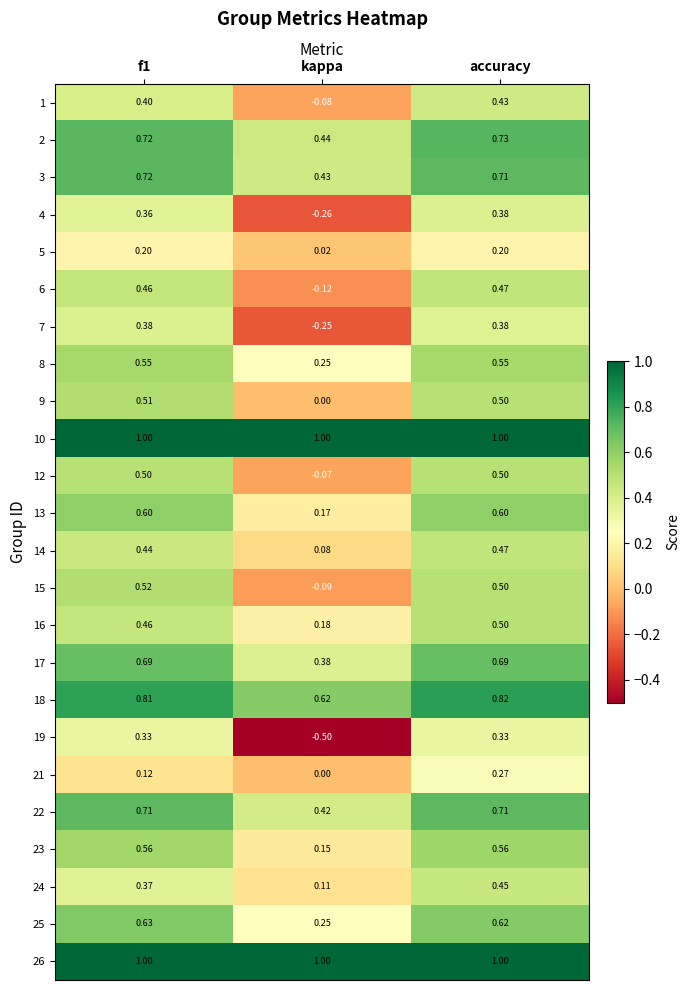

At how many categories does at least one series exceed 0?

3